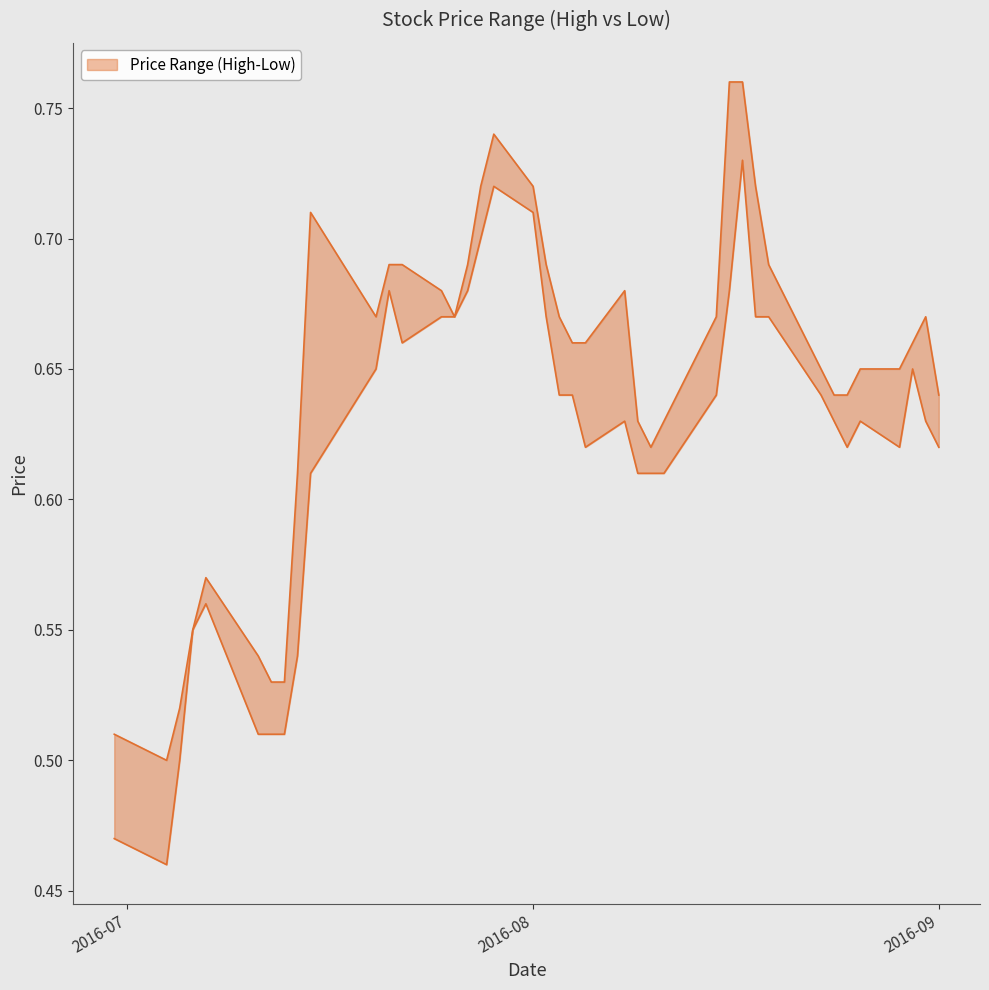

What is the greatest value displayed?

0.8